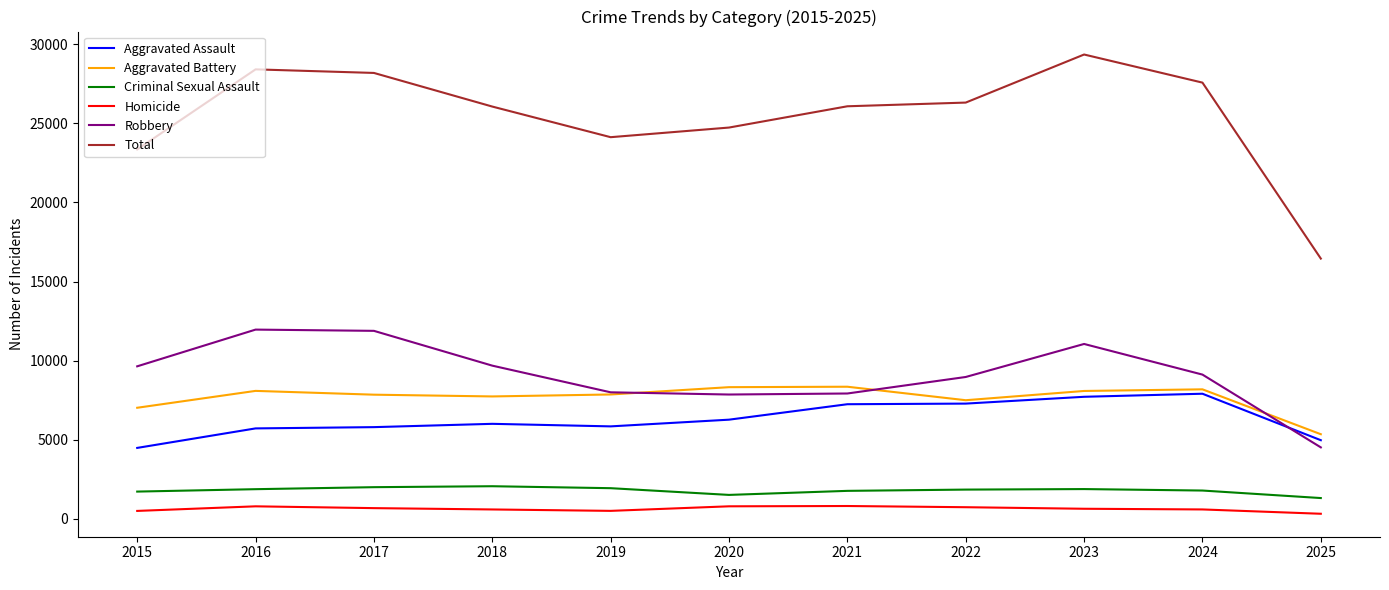

Is this an area chart (filled region under the line)?

No